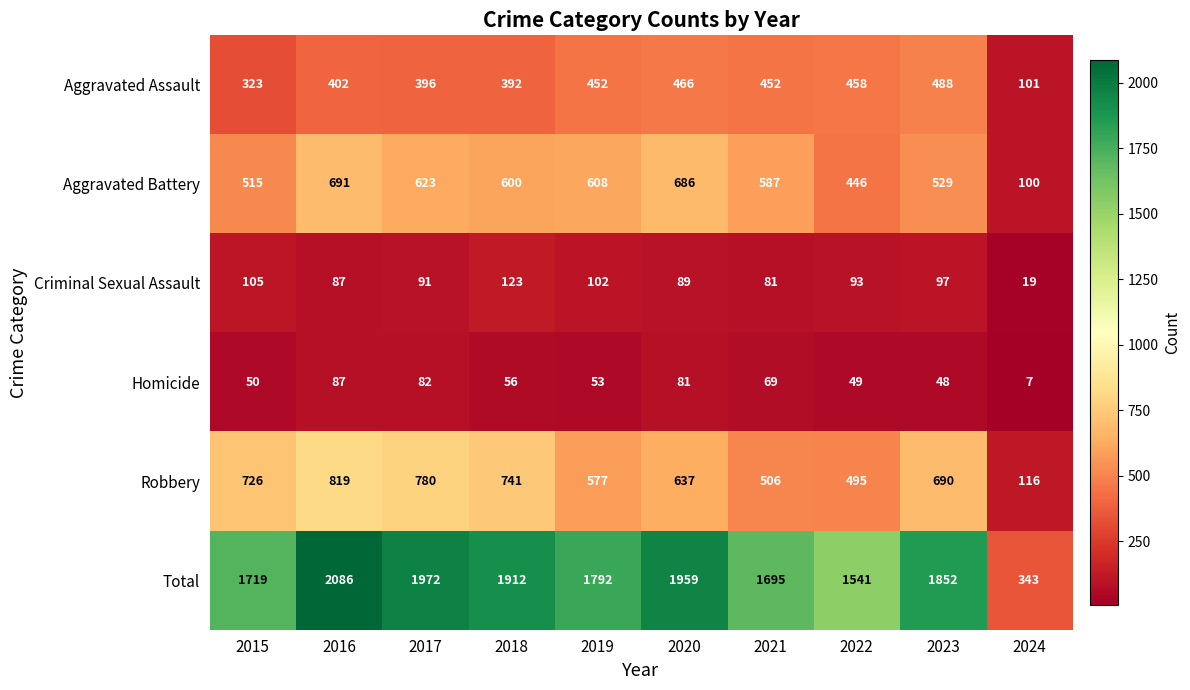

Which series changed the most between 2017 and 2019?

Robbery